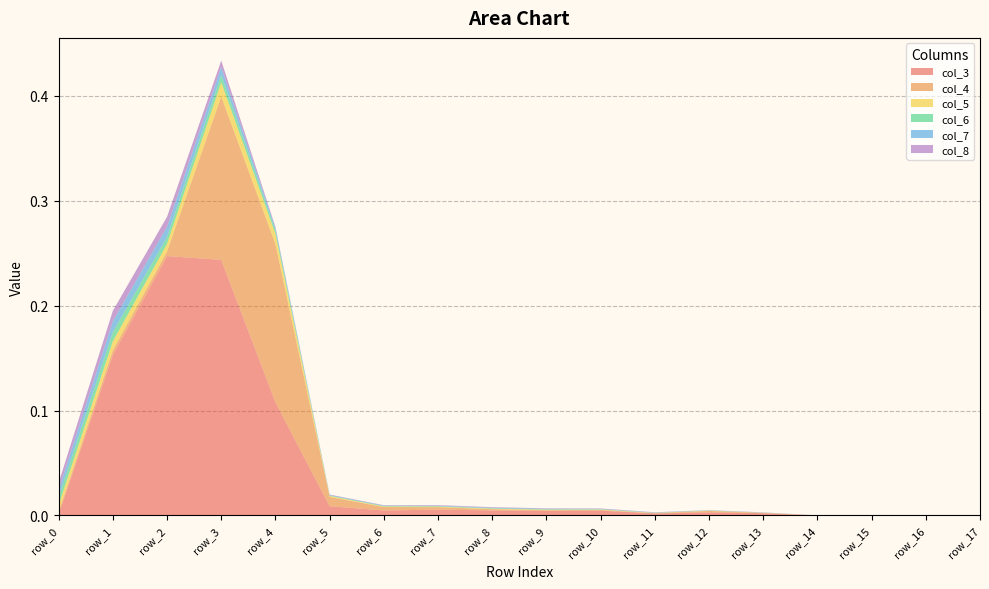

Reading left to right, what are all the values shown in this chart?

col_3: row_0=0.0	row_1=0.2	row_2=0.2	row_3=0.2	row_4=0.1	row_5=0.0	row_6=0.0	row_7=0.0	row_8=0.0	row_9=0.0	row_10=0.0	row_11=0.0	row_12=0.0	row_13=0.0	row_14=0.0	row_15=0.0	row_16=0.0	row_17=0.0
col_4: row_0=0.0	row_1=0.0	row_2=0.0	row_3=0.2	row_4=0.2	row_5=0.0	row_6=0.0	row_7=0.0	row_8=0.0	row_9=0.0	row_10=0.0	row_11=0.0	row_12=0.0	row_13=0.0	row_14=0.0	row_15=0.0	row_16=0.0	row_17=0.0
col_5: row_0=0.0	row_1=0.0	row_2=0.0	row_3=0.0	row_4=0.0	row_5=0.0	row_6=0.0	row_7=0.0	row_8=0.0	row_9=0.0	row_10=0.0	row_11=0.0	row_12=0.0	row_13=0.0	row_14=0.0	row_15=0.0	row_16=0.0	row_17=0.0
col_6: row_0=0.0	row_1=0.0	row_2=0.0	row_3=0.0	row_4=0.0	row_5=0.0	row_6=0.0	row_7=0.0	row_8=0.0	row_9=0.0	row_10=0.0	row_11=0.0	row_12=0.0	row_13=0.0	row_14=0.0	row_15=0.0	row_16=0.0	row_17=0.0
col_7: row_0=0.0	row_1=0.0	row_2=0.0	row_3=0.0	row_4=0.0	row_5=0.0	row_6=0.0	row_7=0.0	row_8=0.0	row_9=0.0	row_10=0.0	row_11=0.0	row_12=0.0	row_13=0.0	row_14=0.0	row_15=0.0	row_16=0.0	row_17=0.0
col_8: row_0=0.0	row_1=0.0	row_2=0.0	row_3=0.0	row_4=0.0	row_5=0.0	row_6=0.0	row_7=0.0	row_8=0.0	row_9=0.0	row_10=0.0	row_11=0.0	row_12=0.0	row_13=0.0	row_14=0.0	row_15=0.0	row_16=0.0	row_17=0.0